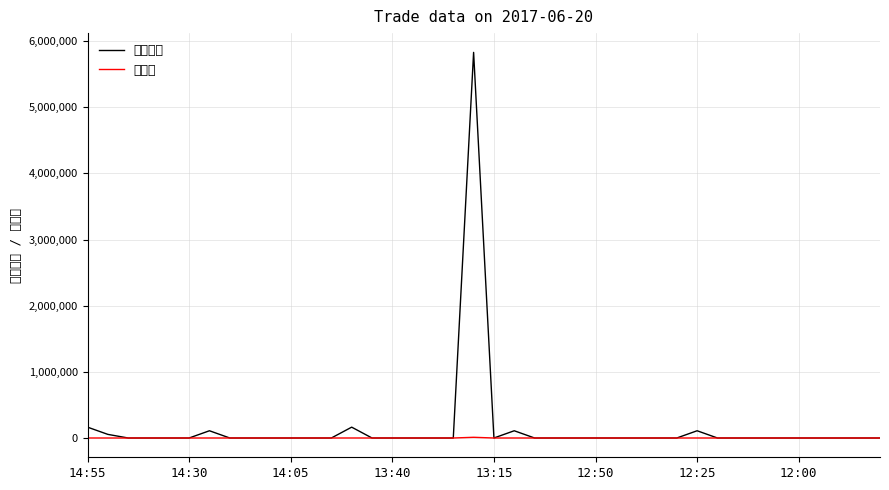

True or false: 売買代金 has more than 2 interior local peaks.

True